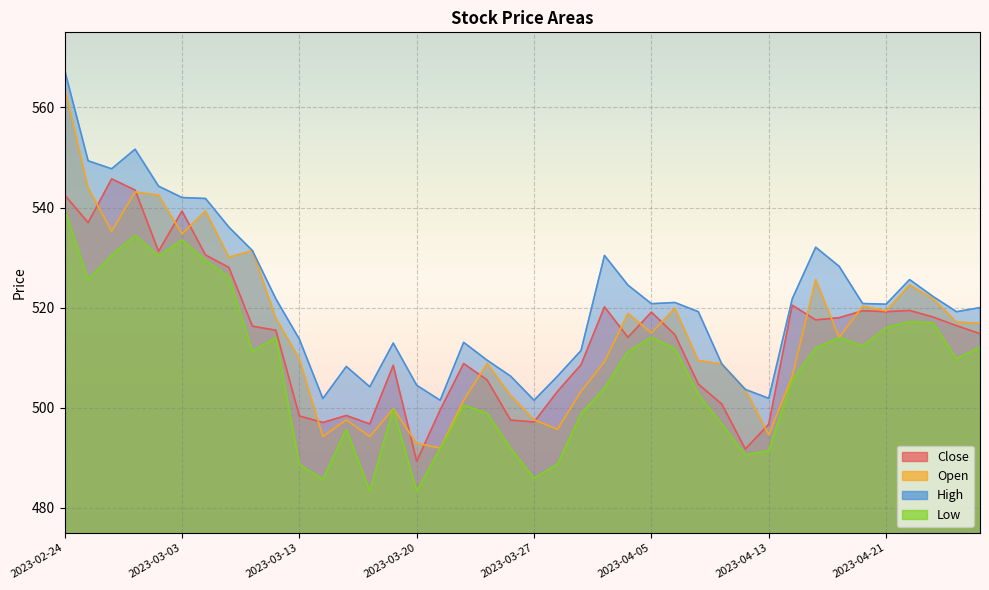

Is it true that Low equals 491.9 at 2023-03-24?

True